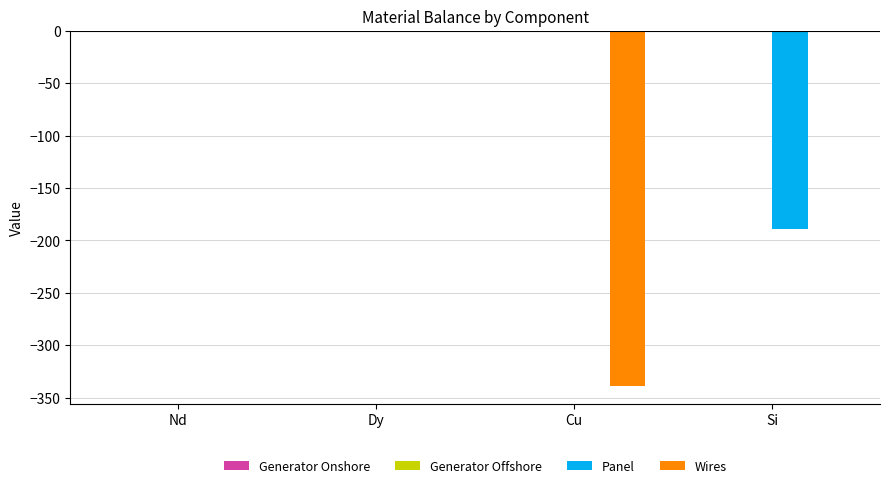

The Wires series shows 0.0 at Nd. True or false?

True